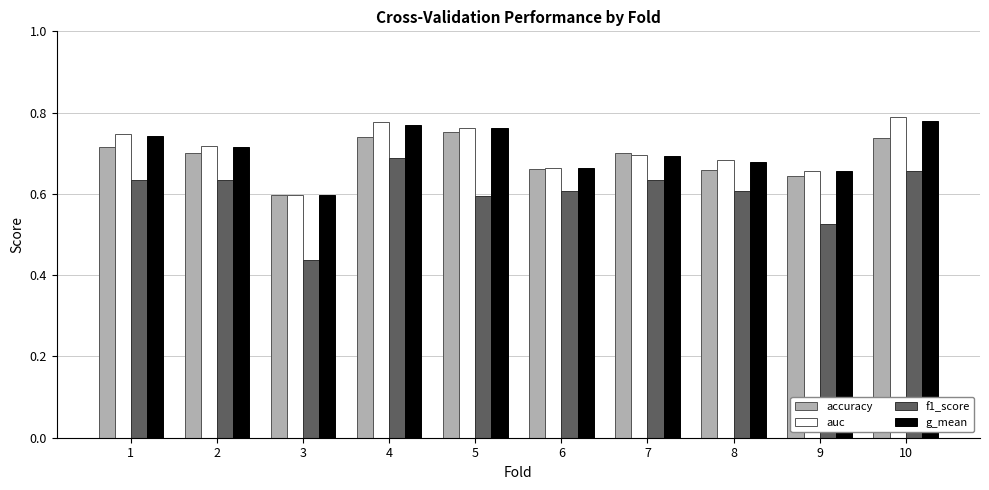

Where is g_mean nearest to the value 0?

3